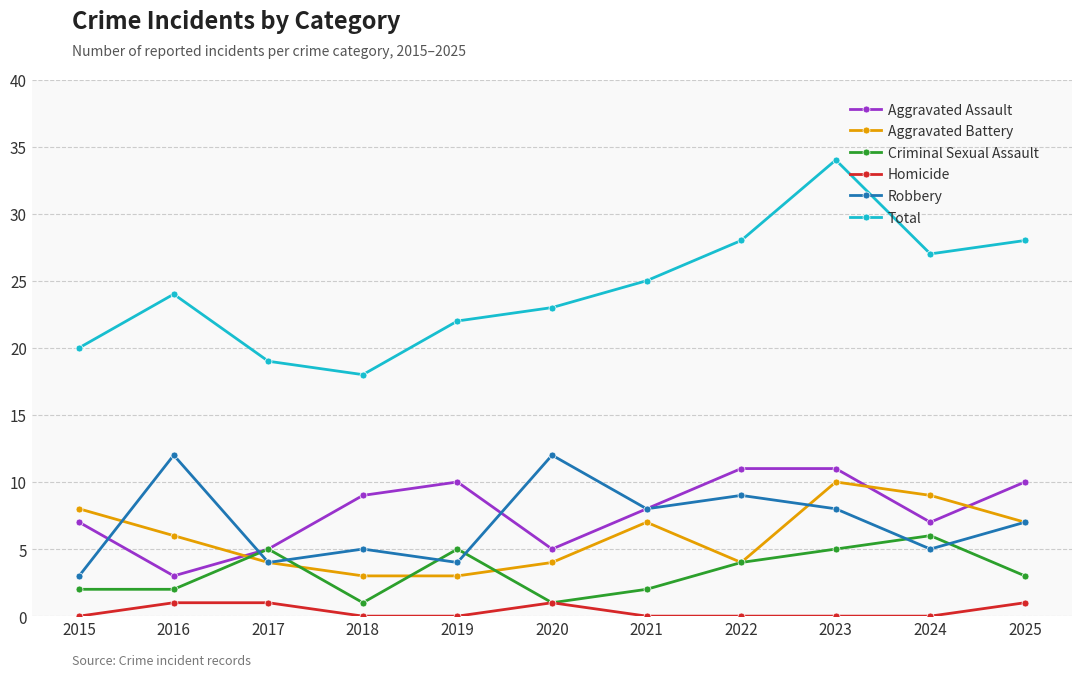

At how many categories does at least one series exceed 3?

11